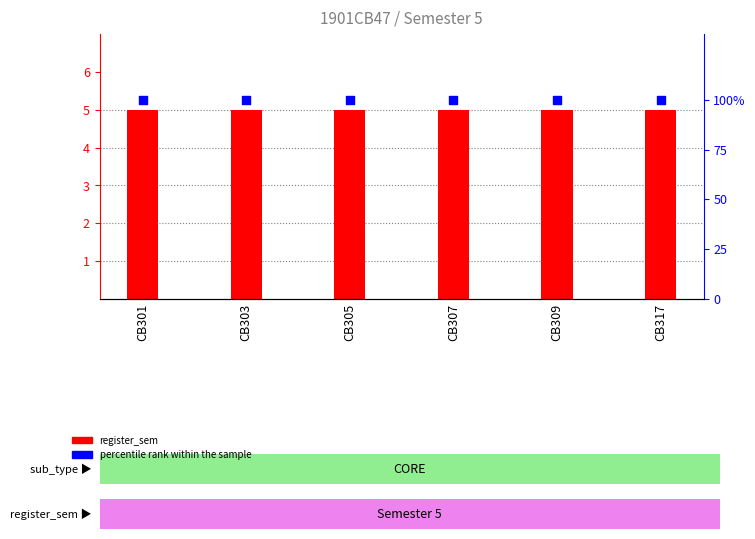

Which series reaches the minimum Y coordinate?

register_sem